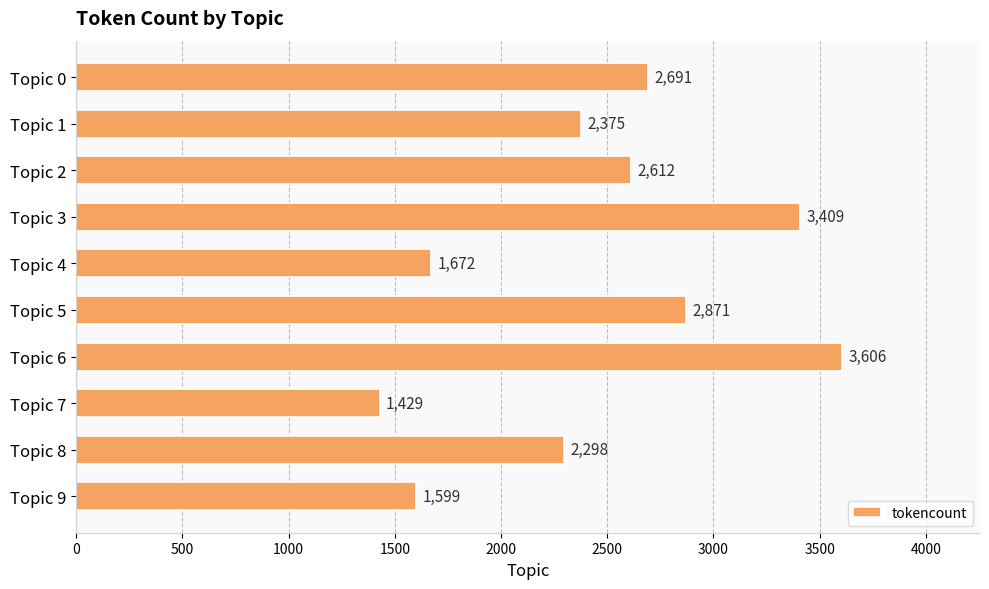

What is the greatest value displayed?

3606